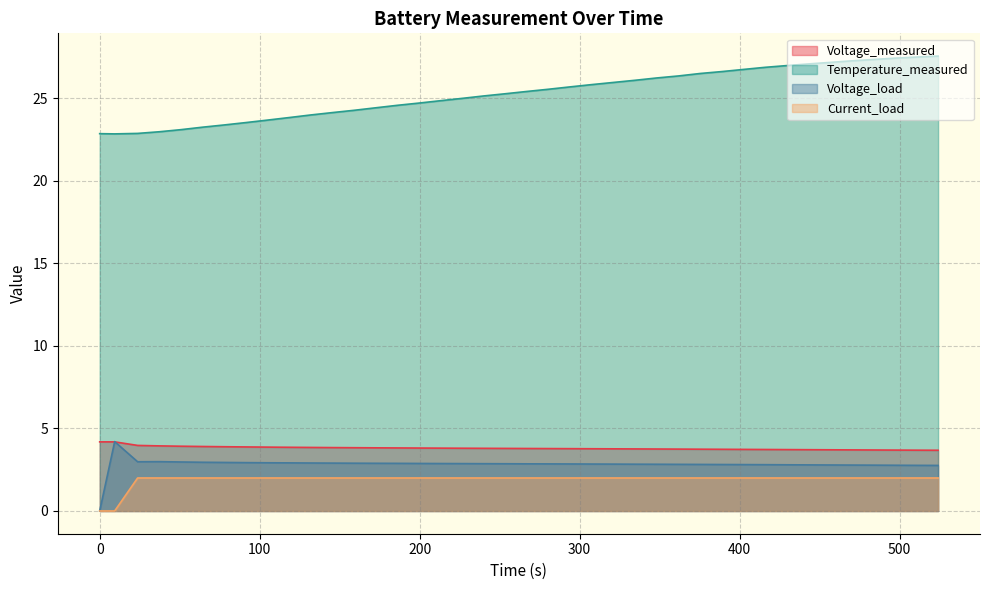

True or false: Voltage_load has more than 0 points higher than both neighbors.

True